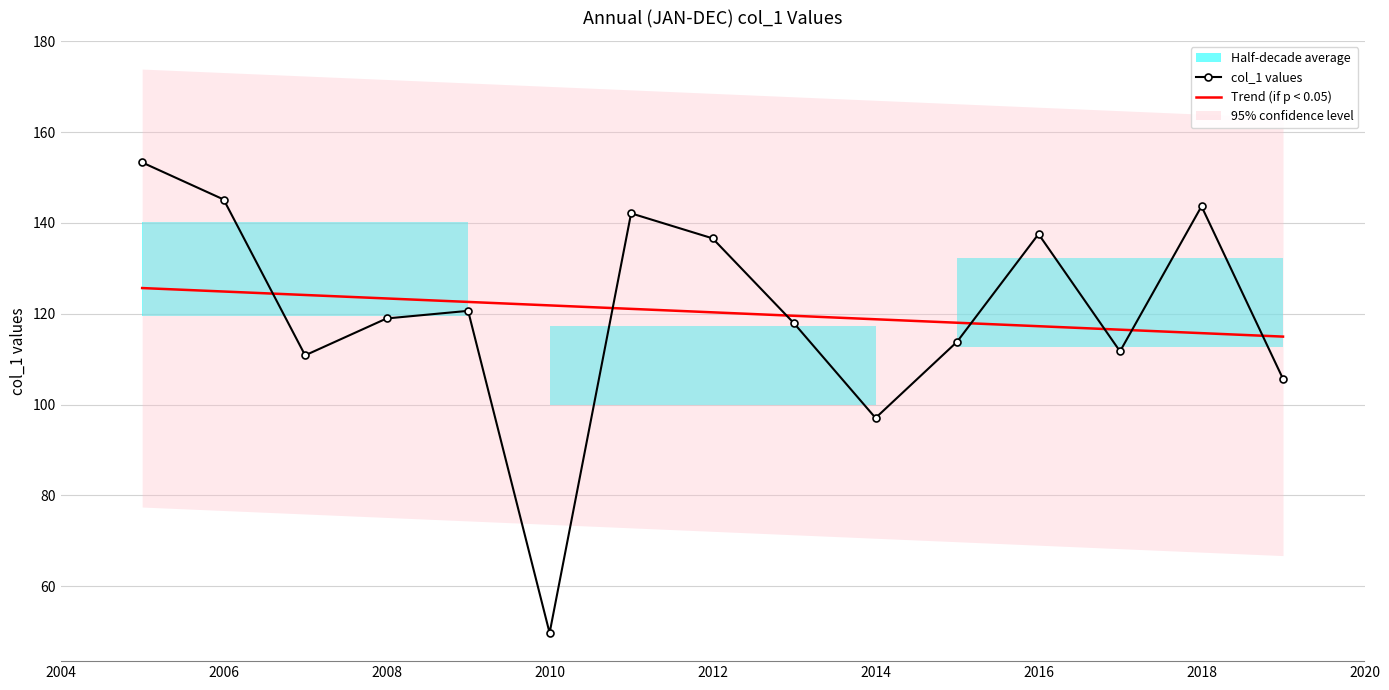

Reading left to right, extract all data points from this chart.

153.3	145.2	110.9	119.0	120.7	49.7	142.1	136.6	117.9	97.1	113.8	137.6	111.7	143.7	105.7